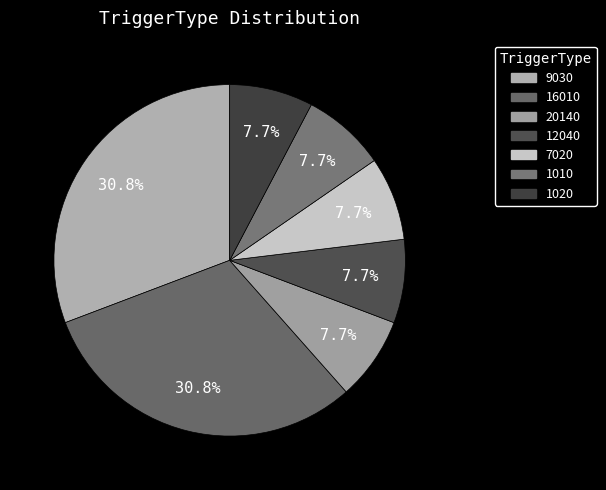

What percentage do 12040 and 7020 together represent?

15.4%